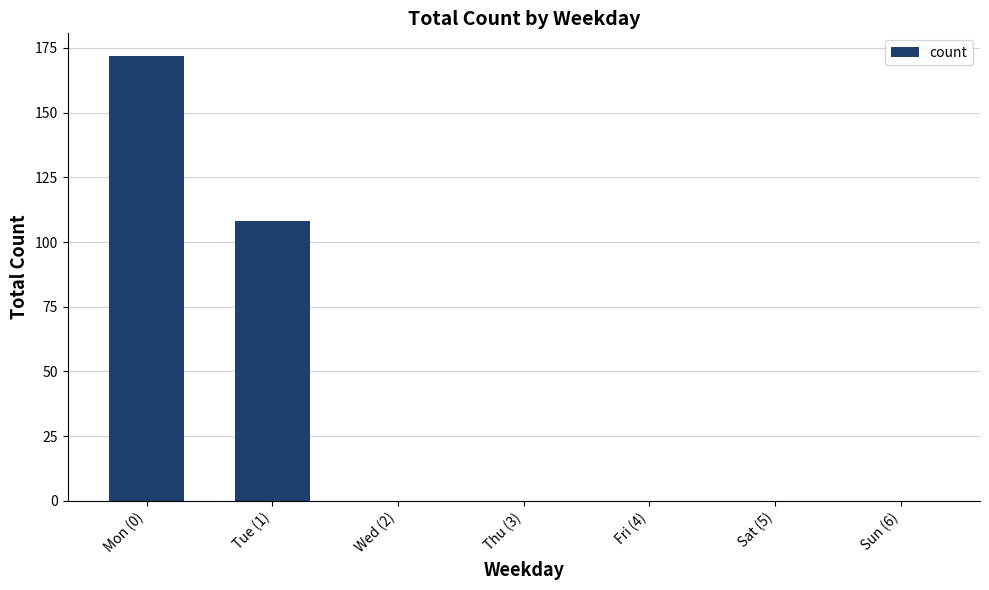

Is it true that the value at Wed (2) is 0?

True